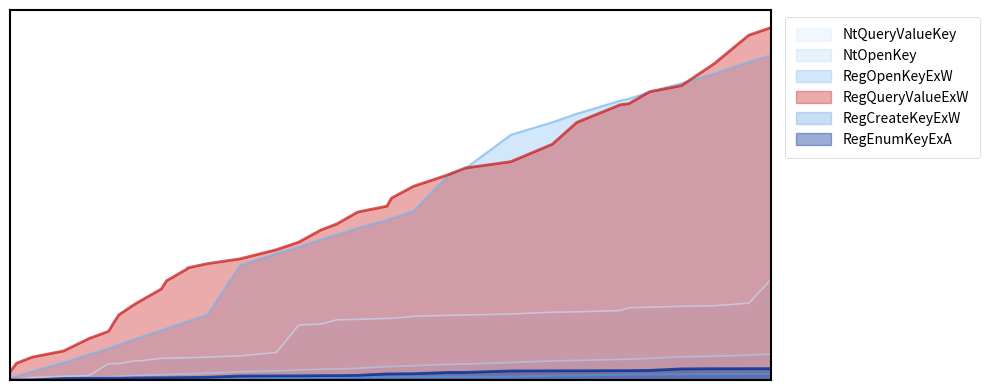

True or false: NtOpenKey has more than 1 interior local peaks.

False